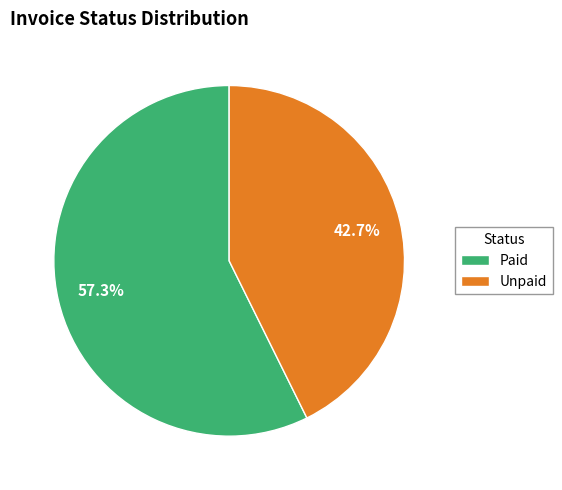

Combined, what portion of the pie is Paid and Unpaid?

100.0%